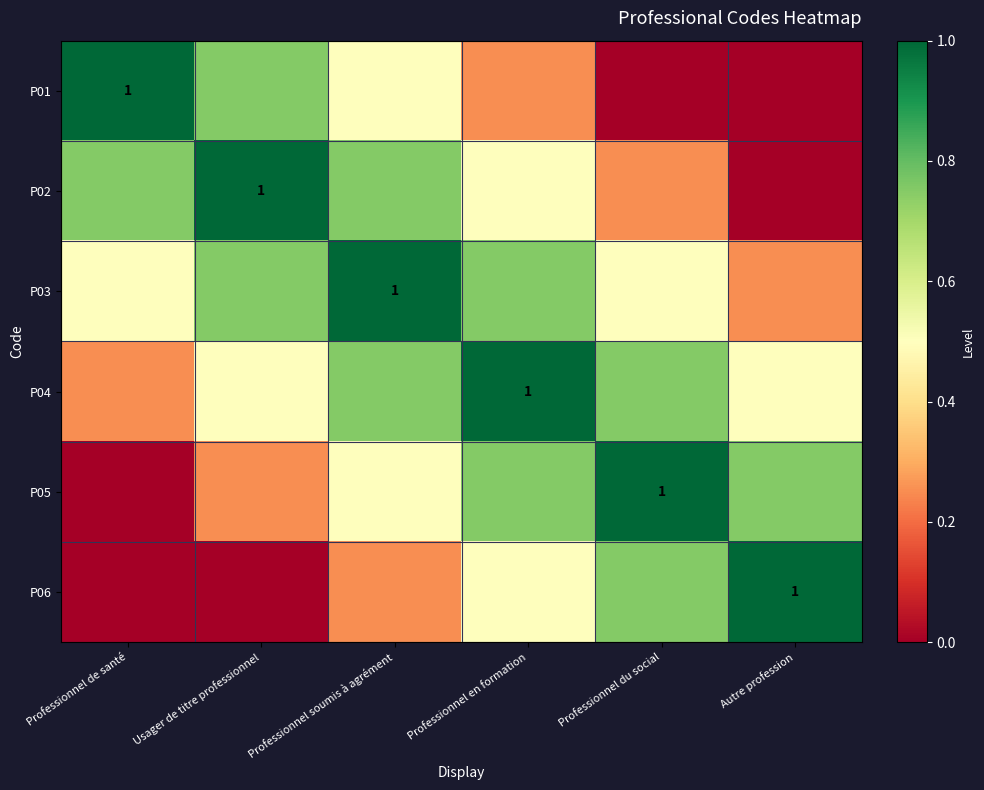

At how many categories does at least one series exceed 0?

6